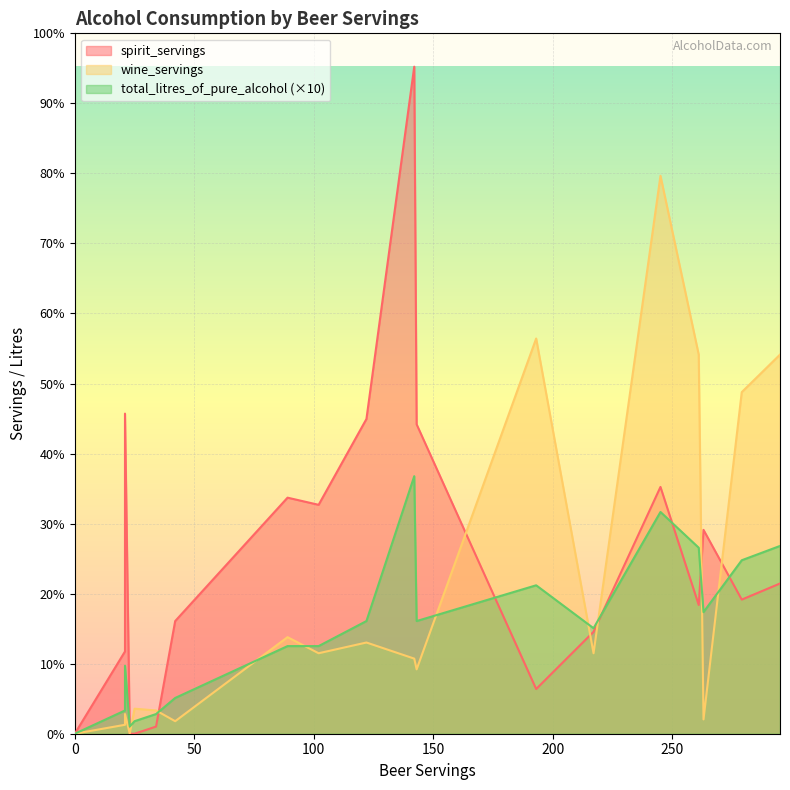

At which category does the chart reach its peak across all series?

142